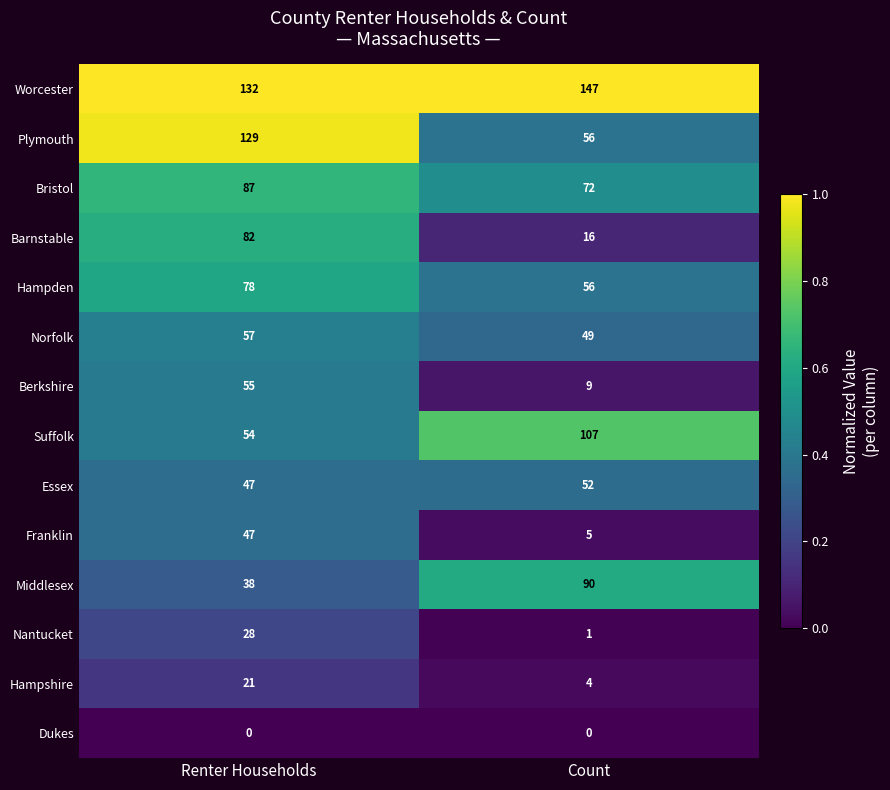

At which category is the sum across all series the highest?

Renter Households